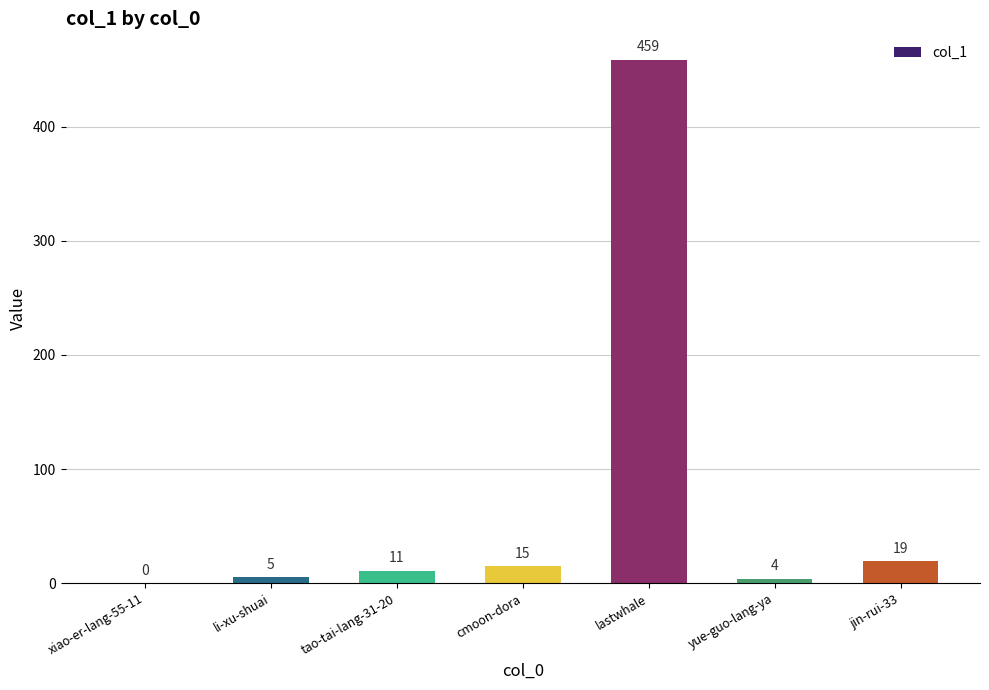

Which label corresponds to the largest value in the chart?

lastwhale